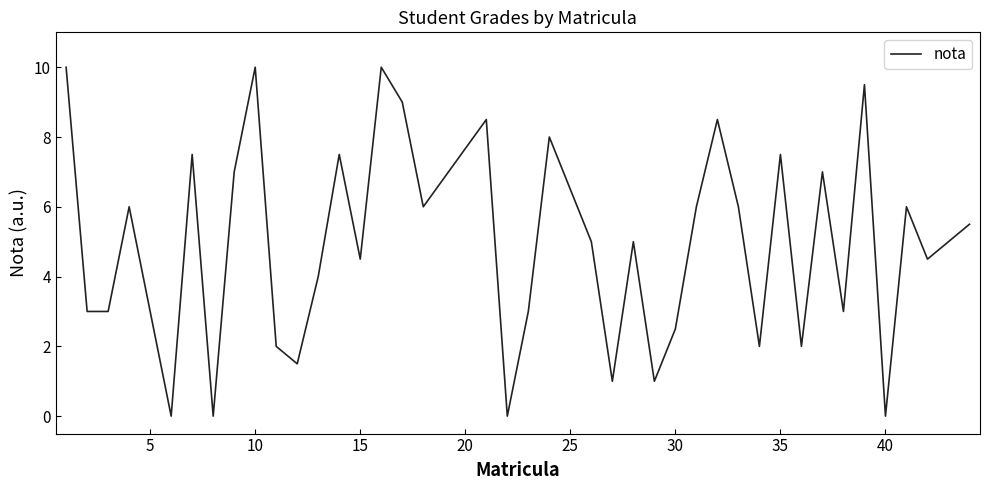

What is the maximum value shown in the chart?

10.0